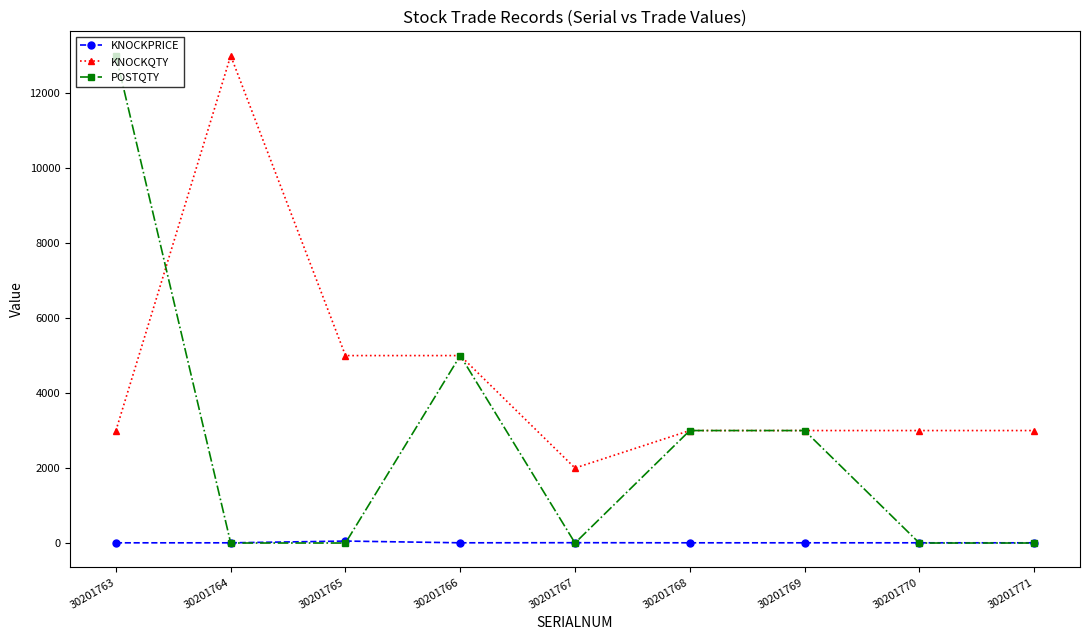

What is the sum of the KNOCKQTY values at 30201768 and 30201770?

6000.0